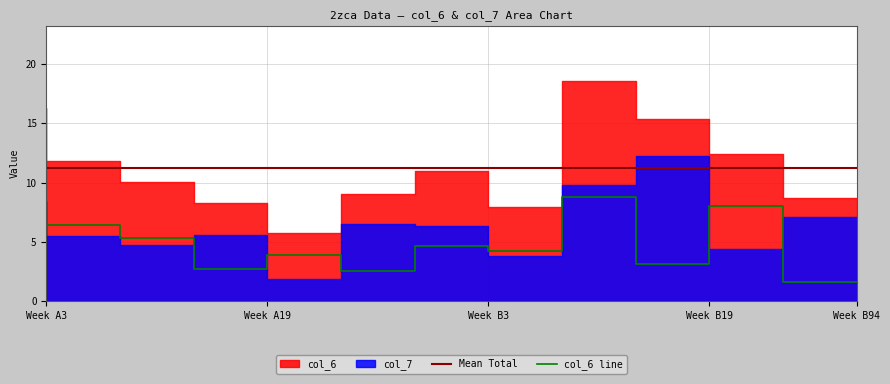

Is it true that col_6 line equals 3.0 at Week A3?

False